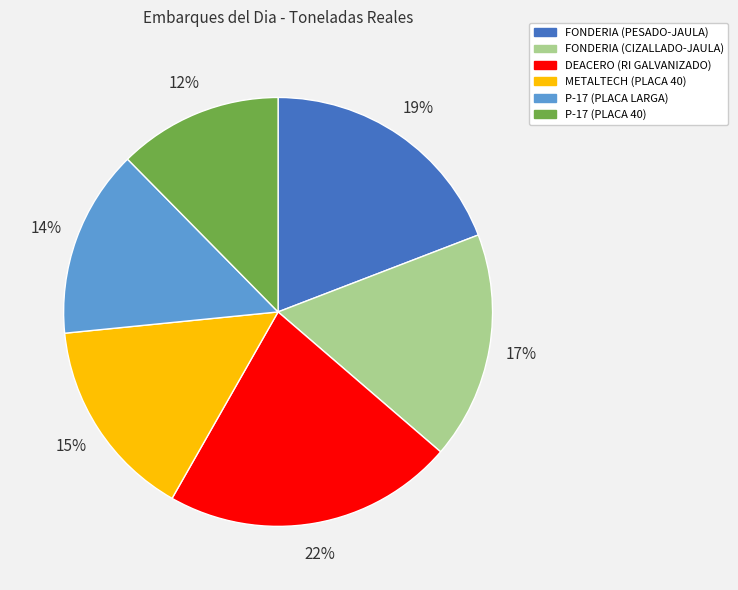

Is there a majority slice in this chart?

No